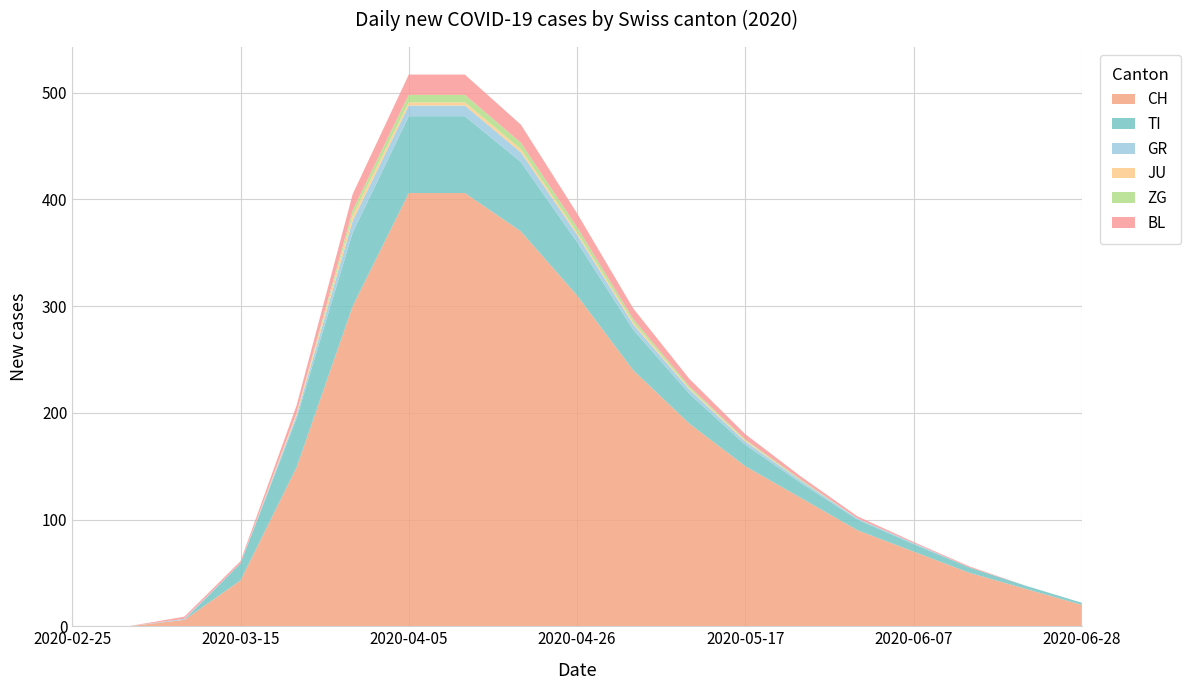

Reading right to left, what are all the values shown in this chart?

CH: 2020-06-28=20	2020-06-21=35	2020-06-14=50	2020-06-07=70	2020-05-31=90	2020-05-24=120	2020-05-17=150	2020-05-10=190	2020-05-03=240	2020-04-26=310	2020-04-19=370	2020-04-12=406	2020-04-05=406	2020-03-29=300	2020-03-22=149	2020-03-15=43	2020-03-08=6	2020-03-01=0	2020-02-25=0
TI: 2020-06-28=2	2020-06-21=3	2020-06-14=5	2020-06-07=7	2020-05-31=10	2020-05-24=14	2020-05-17=20	2020-05-10=28	2020-05-03=38	2020-04-26=50	2020-04-19=65	2020-04-12=72	2020-04-05=72	2020-03-29=69	2020-03-22=46	2020-03-15=16	2020-03-08=0	2020-03-01=0	2020-02-25=0
GR: 2020-06-28=0	2020-06-21=0	2020-06-14=0	2020-06-07=1	2020-05-31=1	2020-05-24=2	2020-05-17=3	2020-05-10=4	2020-05-03=5	2020-04-26=7	2020-04-19=9	2020-04-12=10	2020-04-05=10	2020-03-29=11	2020-03-22=3	2020-03-15=0	2020-03-08=1	2020-03-01=0	2020-02-25=0
JU: 2020-06-28=0	2020-06-21=0	2020-06-14=0	2020-06-07=0	2020-05-31=0	2020-05-24=0	2020-05-17=1	2020-05-10=1	2020-05-03=2	2020-04-26=2	2020-04-19=3	2020-04-12=3	2020-04-05=3	2020-03-29=5	2020-03-22=2	2020-03-15=0	2020-03-08=0	2020-03-01=0	2020-02-25=0
ZG: 2020-06-28=0	2020-06-21=0	2020-06-14=0	2020-06-07=0	2020-05-31=0	2020-05-24=1	2020-05-17=1	2020-05-10=2	2020-05-03=3	2020-04-26=5	2020-04-19=6	2020-04-12=7	2020-04-05=7	2020-03-29=5	2020-03-22=0	2020-03-15=0	2020-03-08=0	2020-03-01=0	2020-02-25=0
BL: 2020-06-28=0	2020-06-21=0	2020-06-14=1	2020-06-07=1	2020-05-31=2	2020-05-24=3	2020-05-17=5	2020-05-10=7	2020-05-03=10	2020-04-26=13	2020-04-19=17	2020-04-12=19	2020-04-05=19	2020-03-29=15	2020-03-22=7	2020-03-15=2	2020-03-08=2	2020-03-01=0	2020-02-25=0